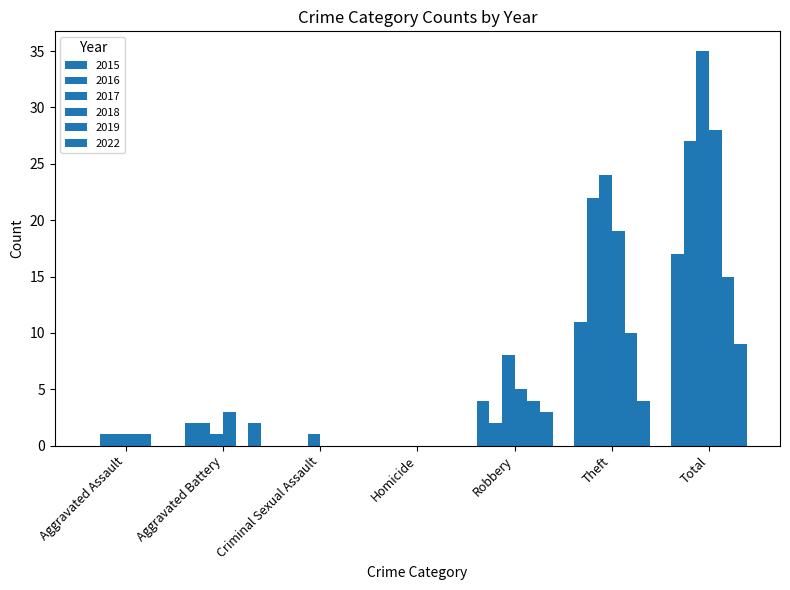

How many distinct data groups are displayed?

6